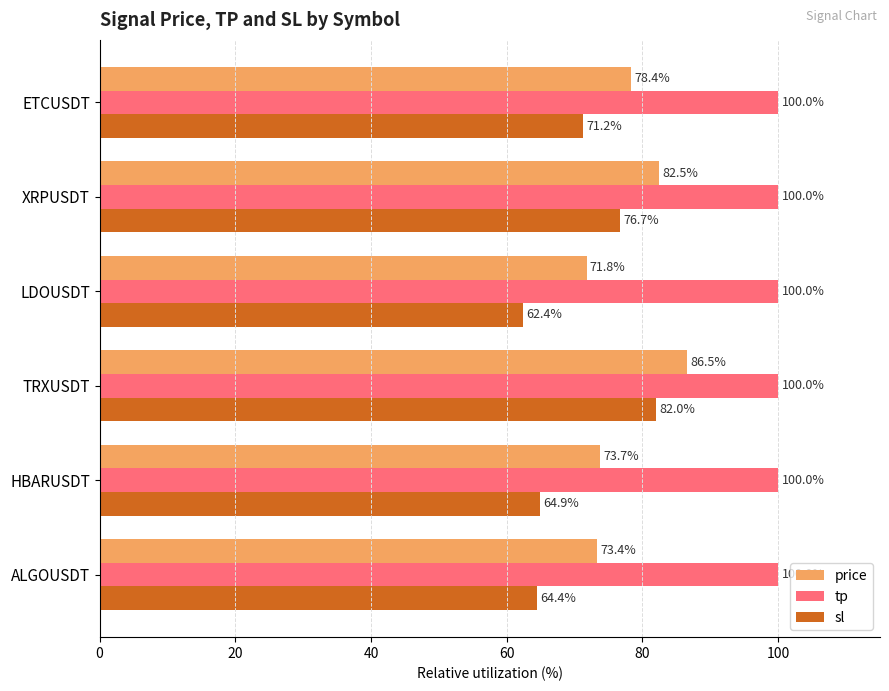

How many data points in sl are less than 71?

3